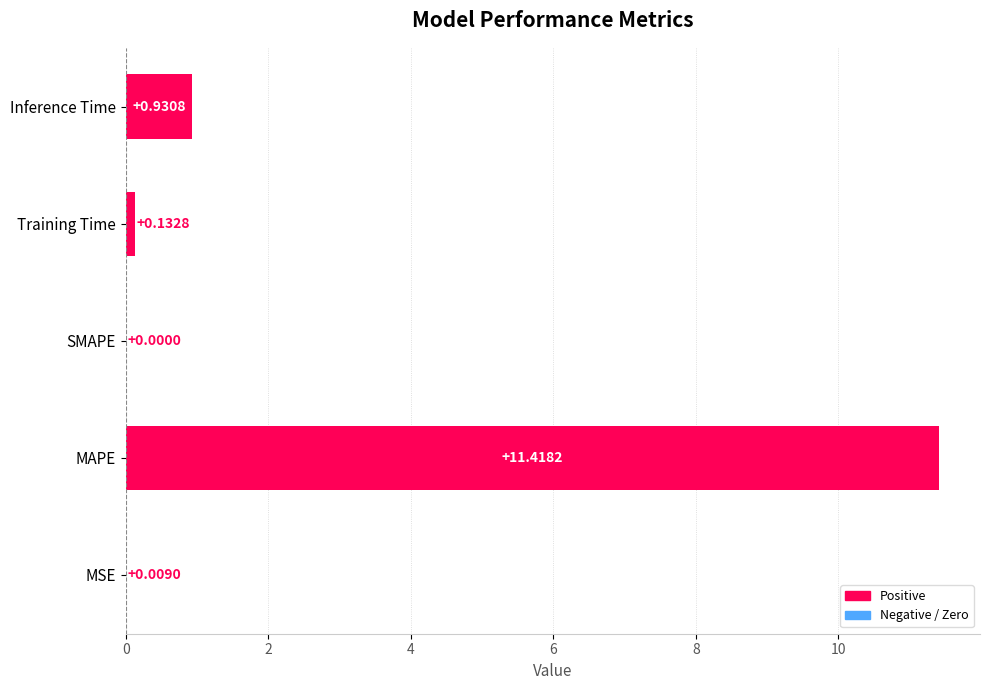

What is the average value?

2.5